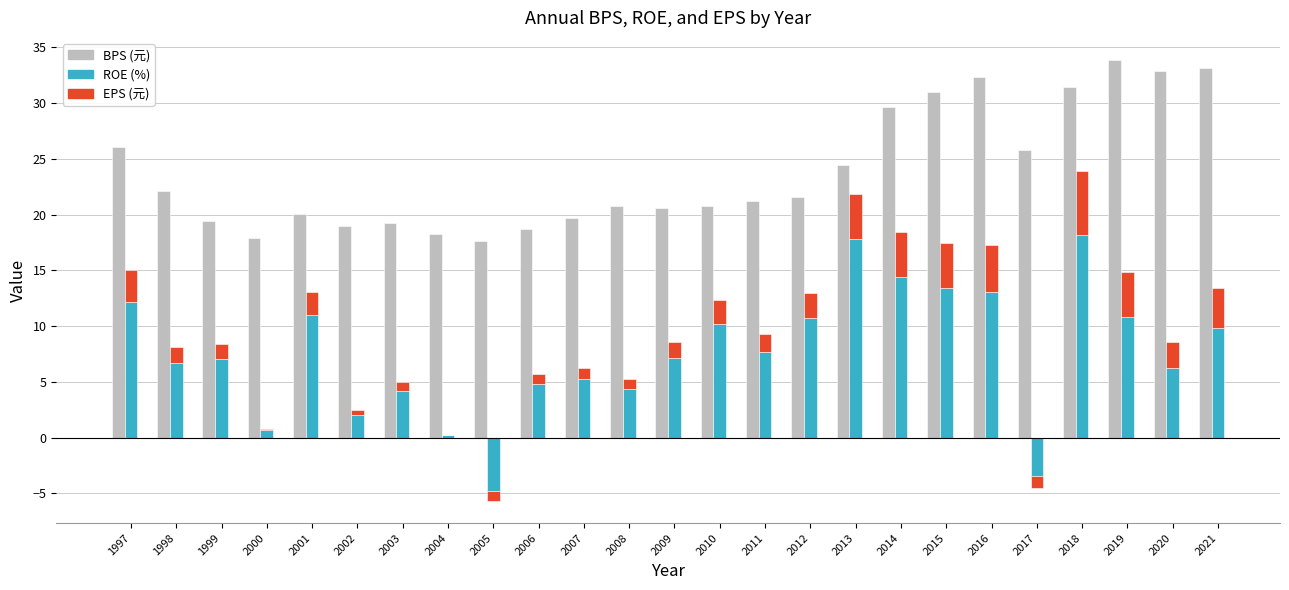

Which series has the largest total across all categories?

BPS